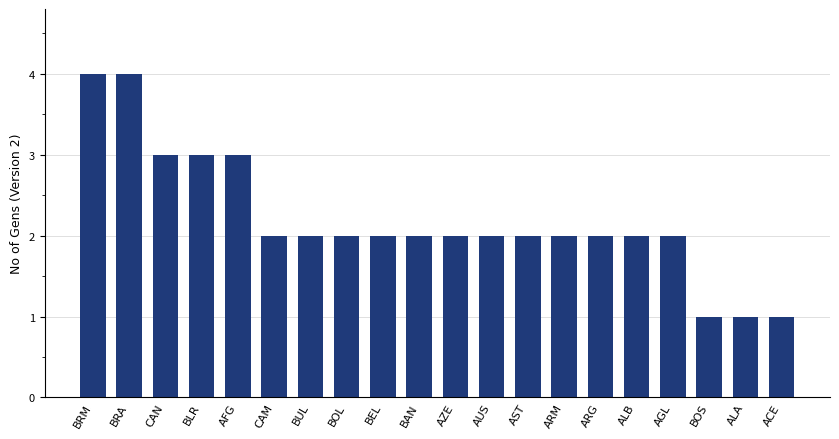

Reading right to left, extract all data points from this chart.

1	1	1	2	2	2	2	2	2	2	2	2	2	2	2	3	3	3	4	4